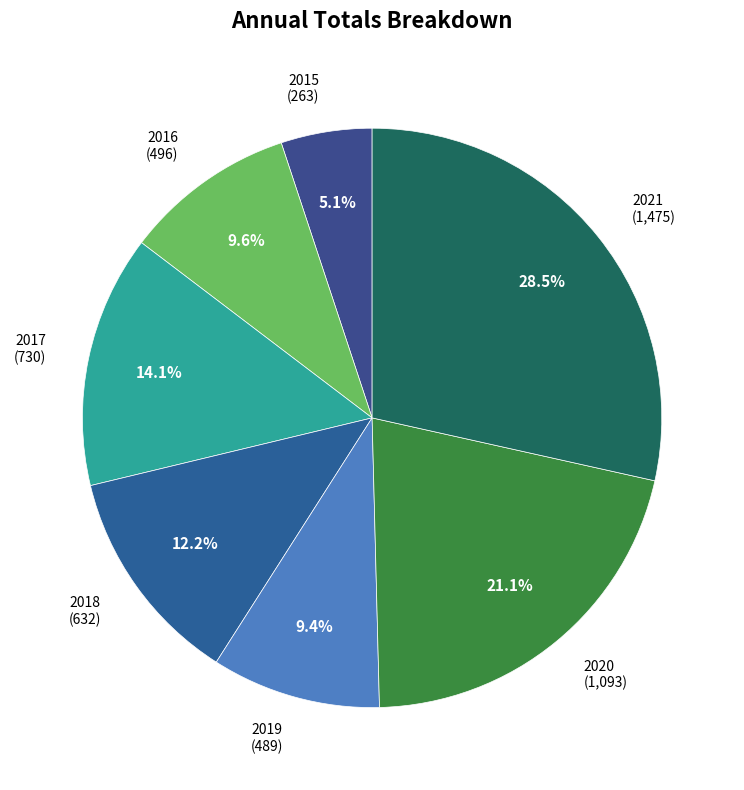

Which slice is the smallest?

2015